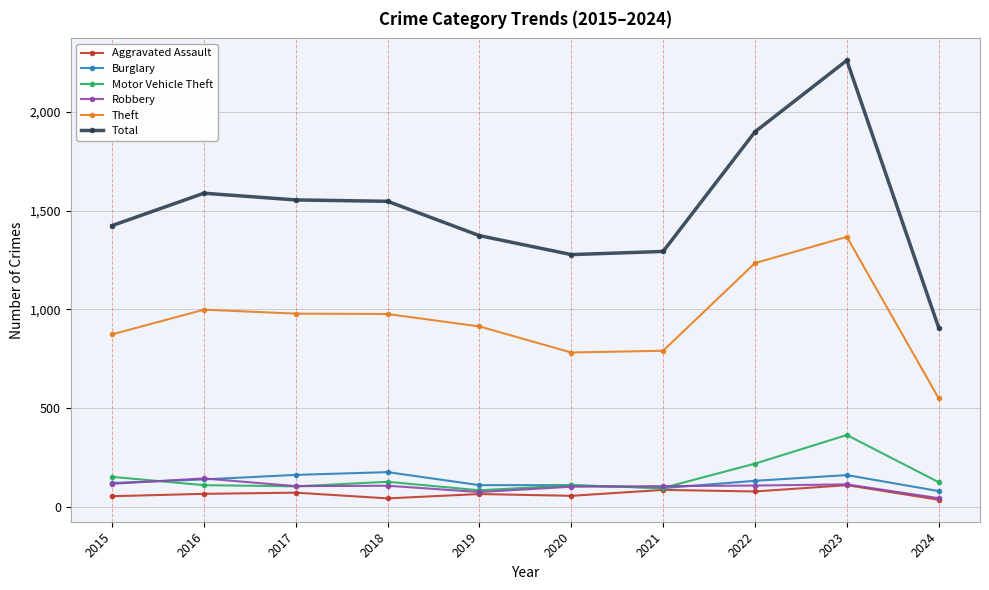

Between 2022 and 2023, which series saw the biggest shift?

Total